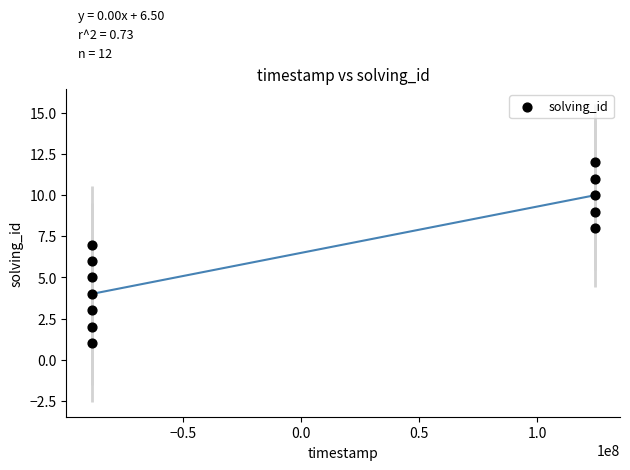

What is the range of Y values (max minus min)?

11